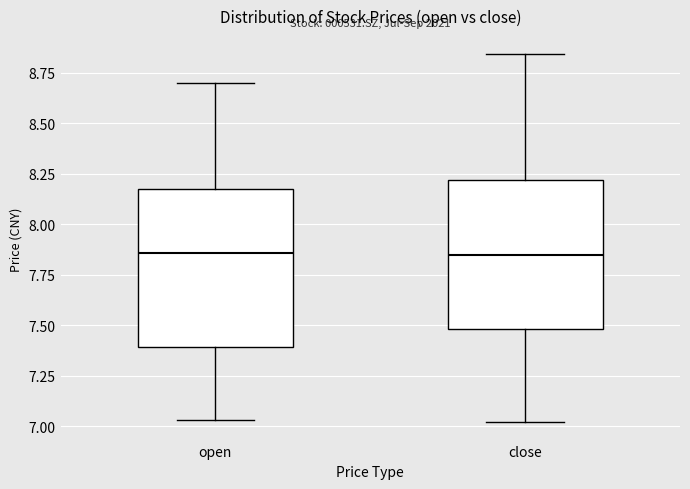

Where is the upper edge of the box for close on the y-axis? The values are not printed on the chart, so give them approximately, as read against the axis.

8.20